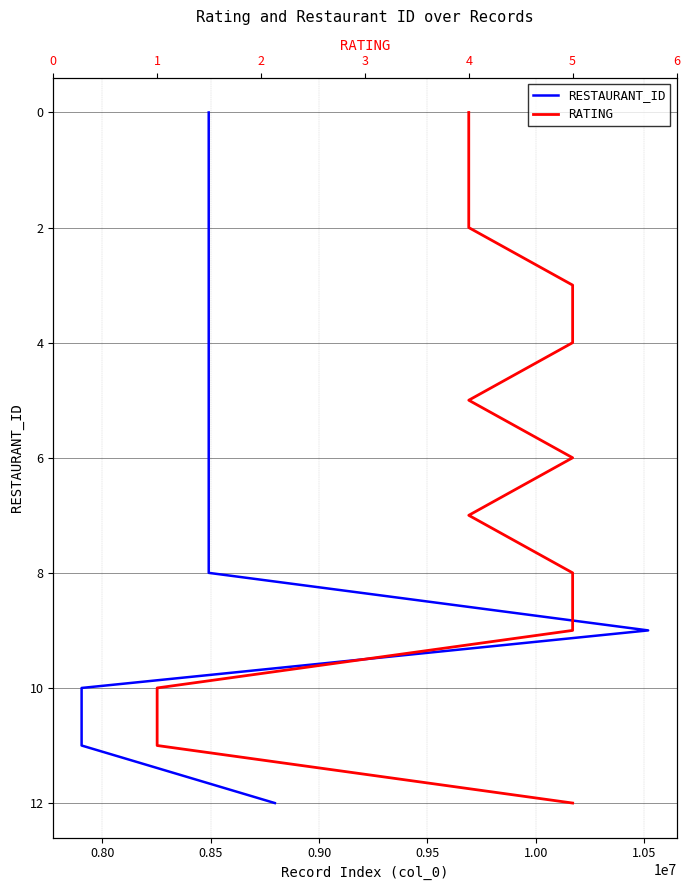

How many values in the RATING series are below 6?

6